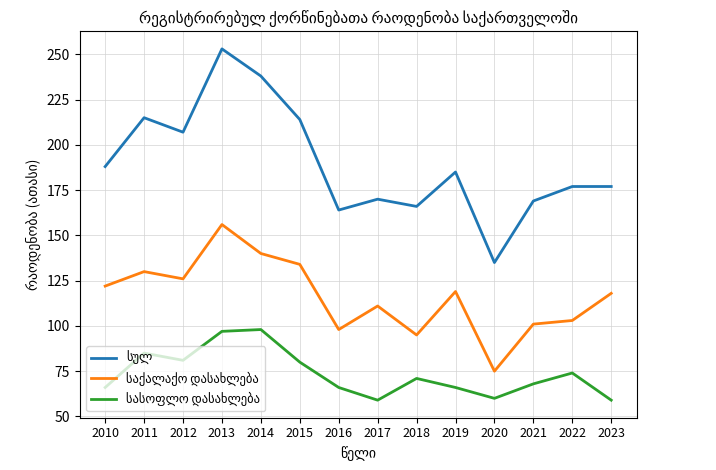

What is the total value across all series at 2015?

428